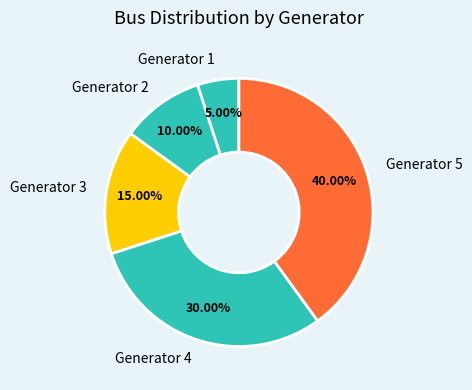

To the nearest percent, what portion does Generator 5 represent?

40%